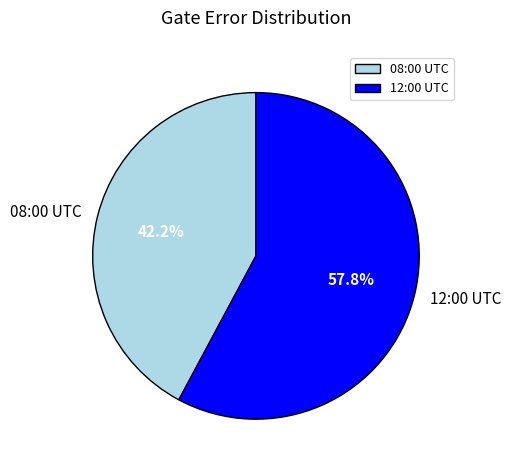

What portion of the pie excludes 12:00 UTC?

42.2%